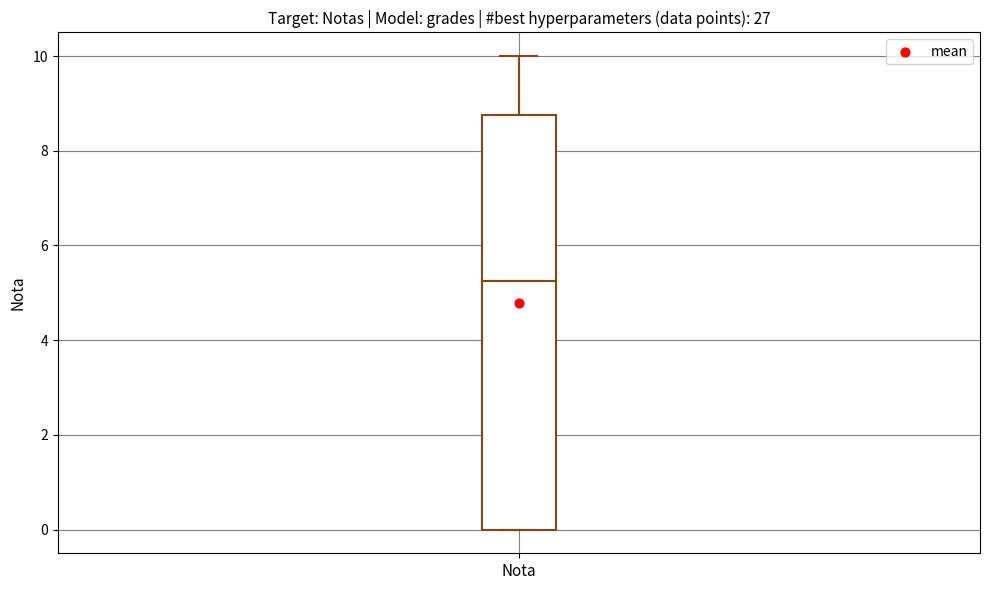

Where does the upper whisker of the box for Nota end on the y-axis? The values are not printed on the chart, so give them approximately, as read against the axis.

10.0